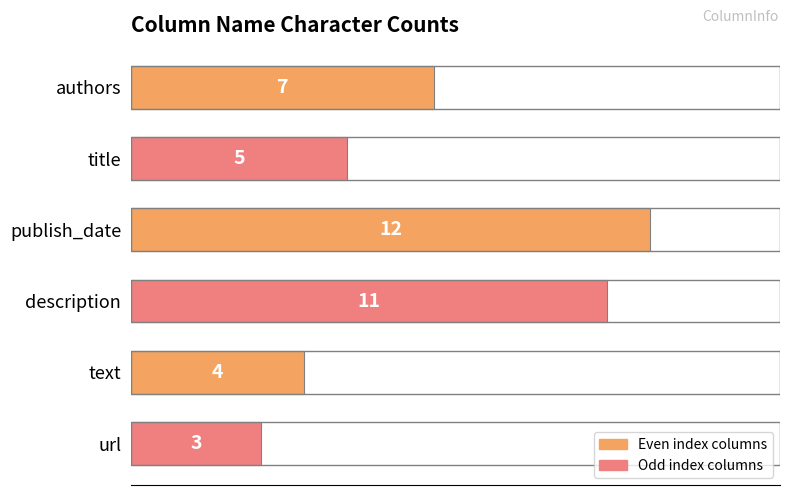

What is the greatest value displayed?

12